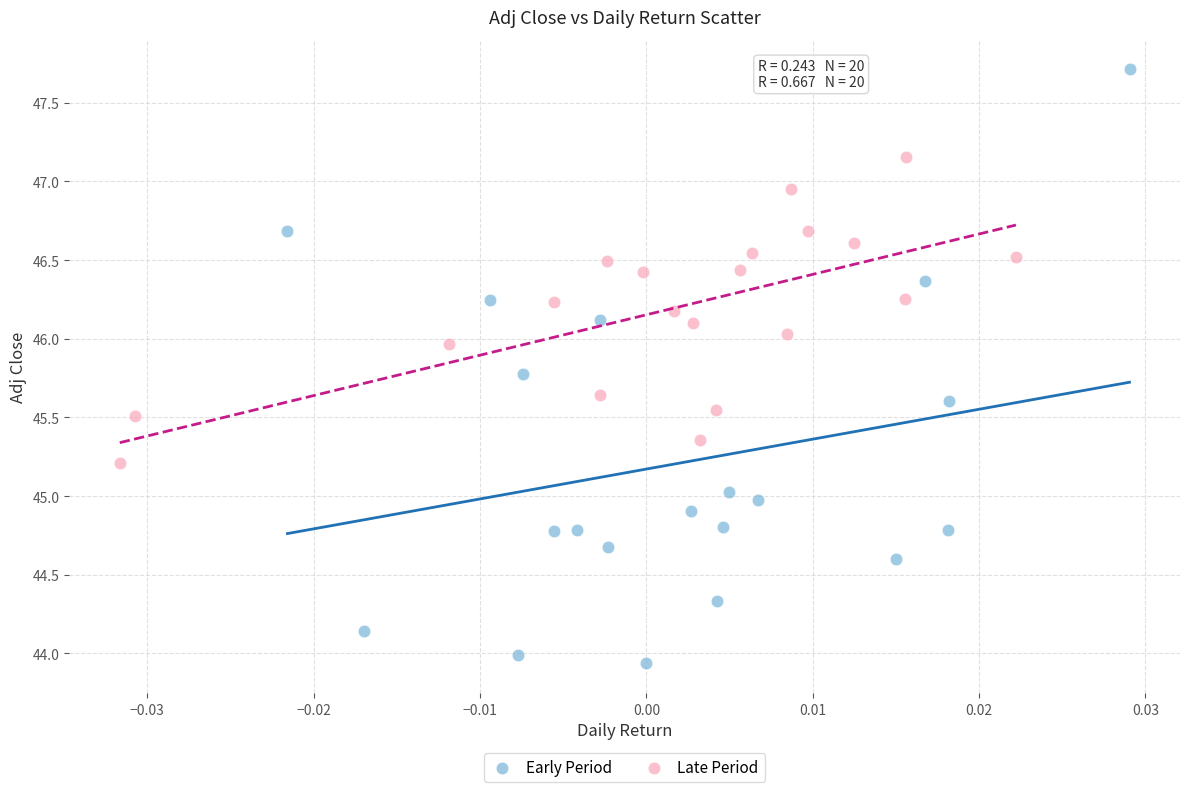

Which series contains the lowest Y value?

Early Period